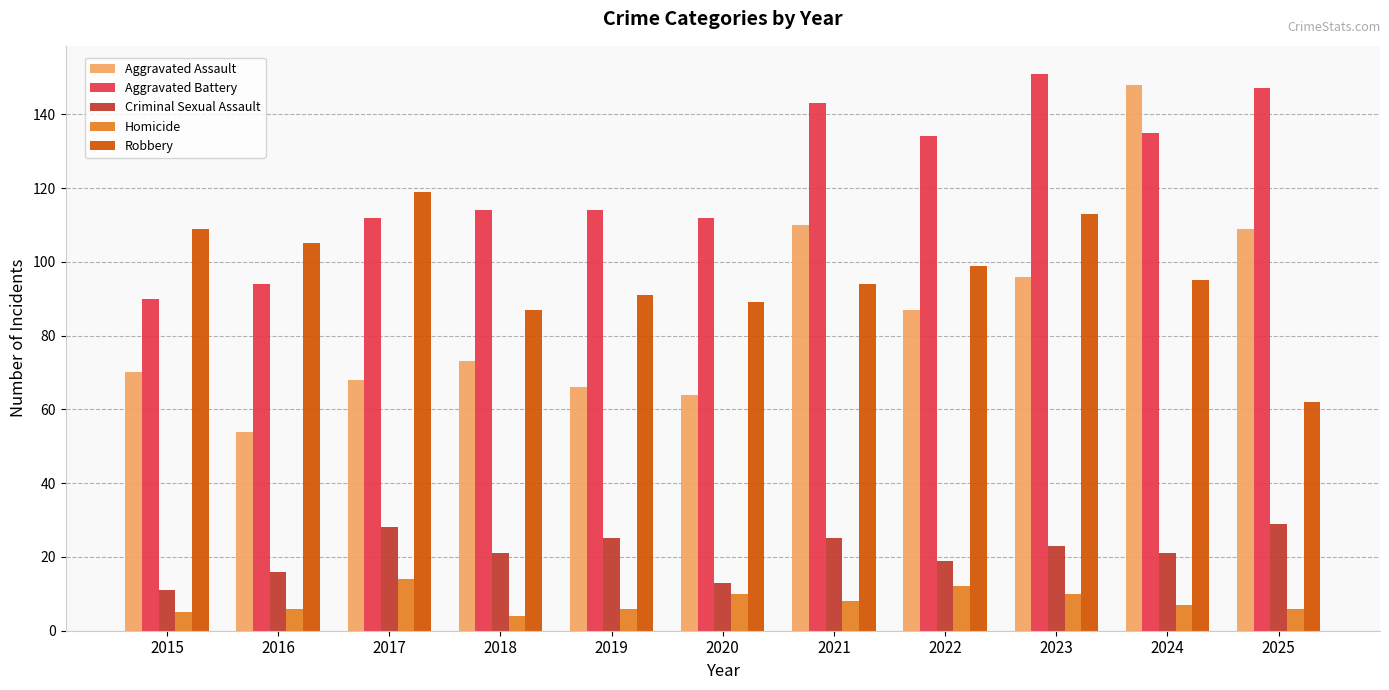

Is it true that Aggravated Assault equals 110 at 2021?

True